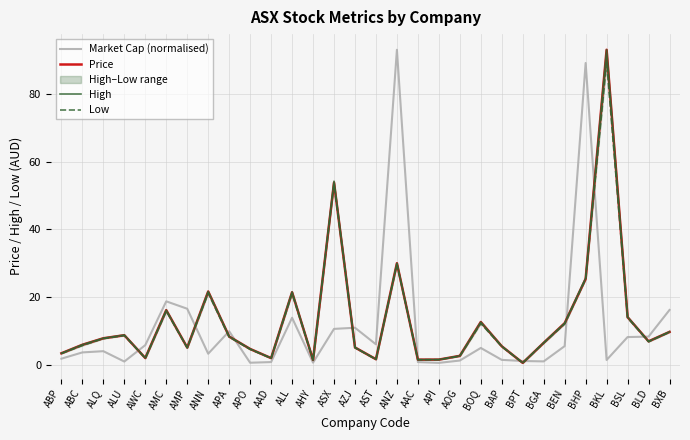

True or false: High and Market Cap (normalised) intersect in this chart.

True